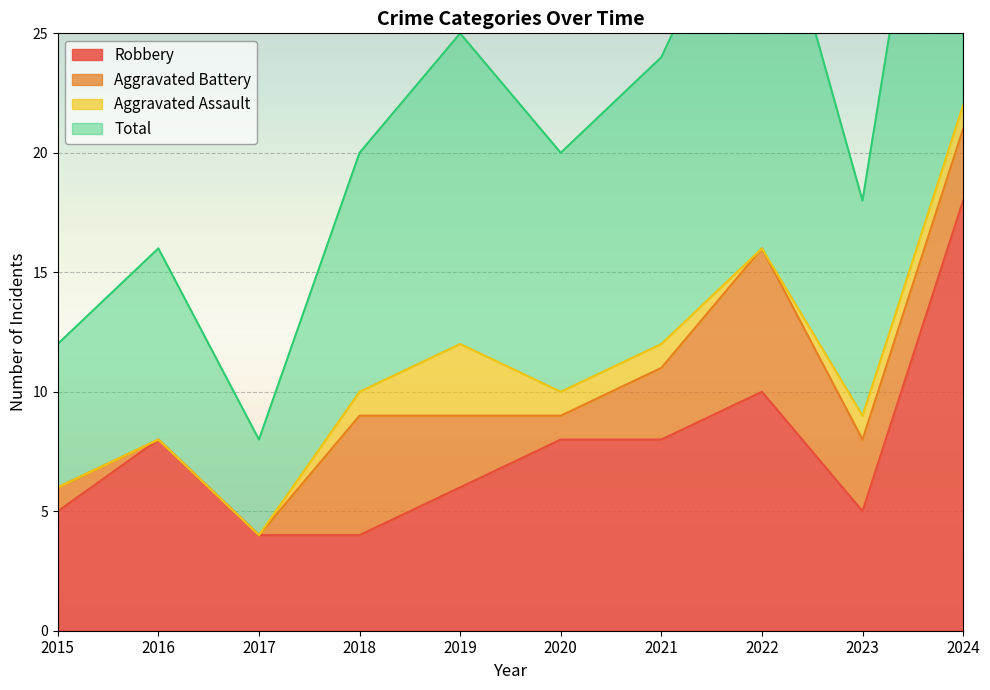

What is the maximum value shown in the chart?

44